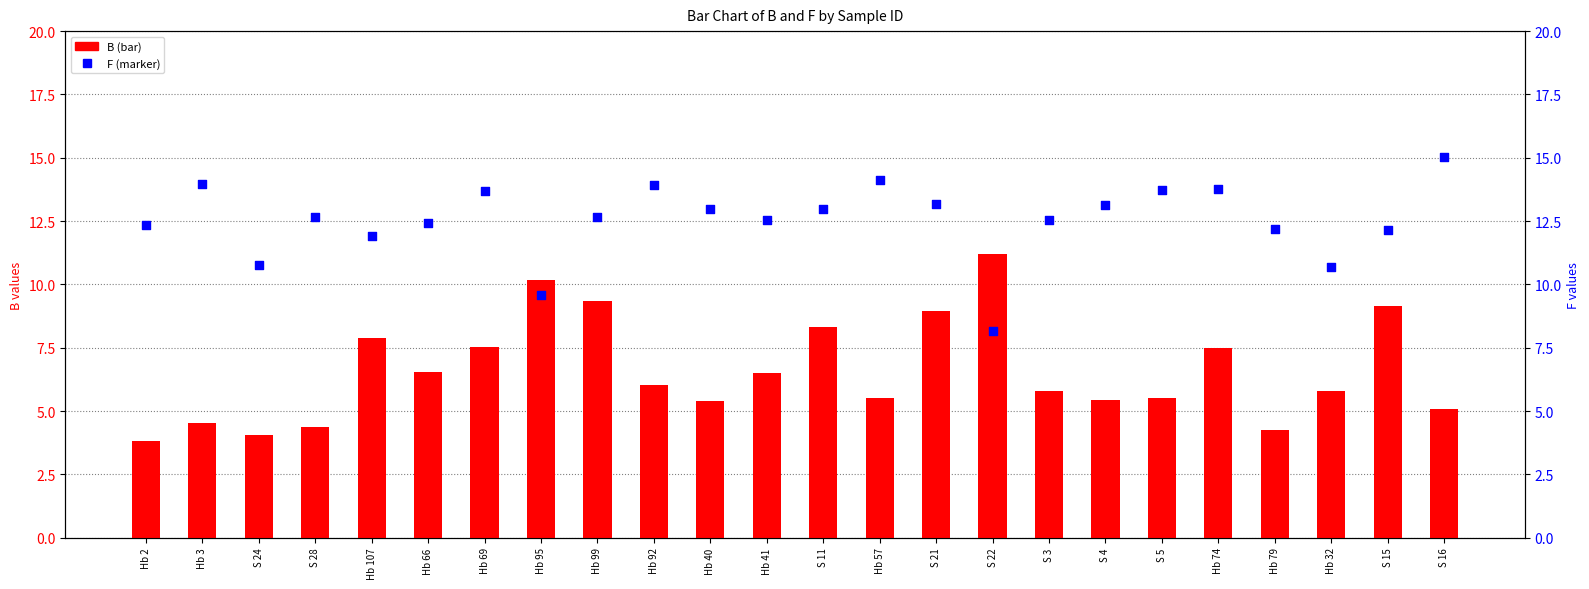

What is the total value across all series at S 4?

18.6